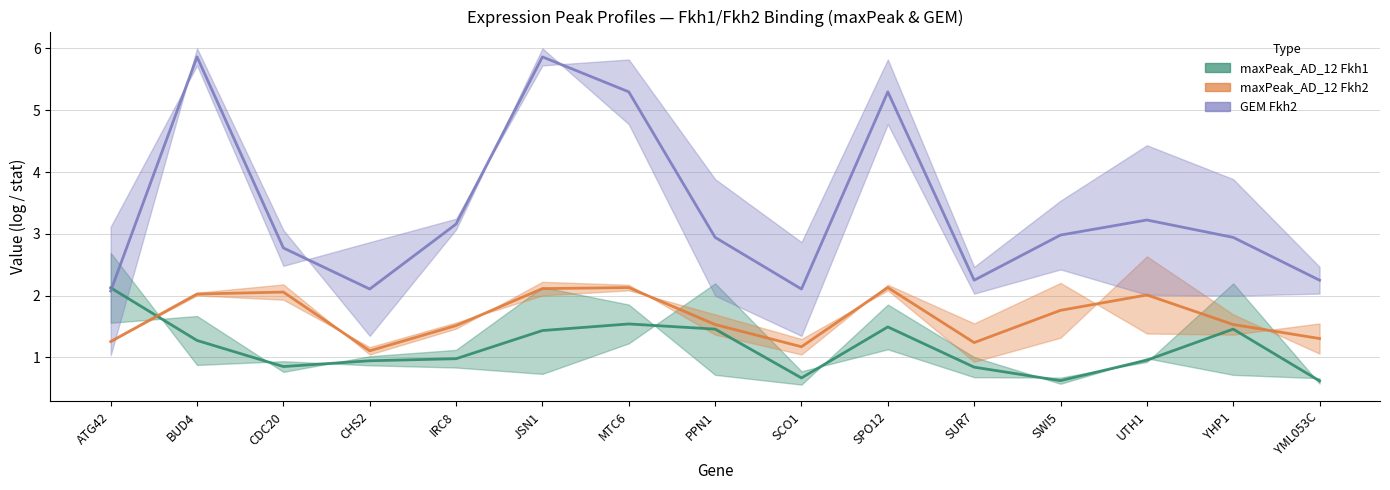

What is the average value of the GEM Fkh2 series?

3.4